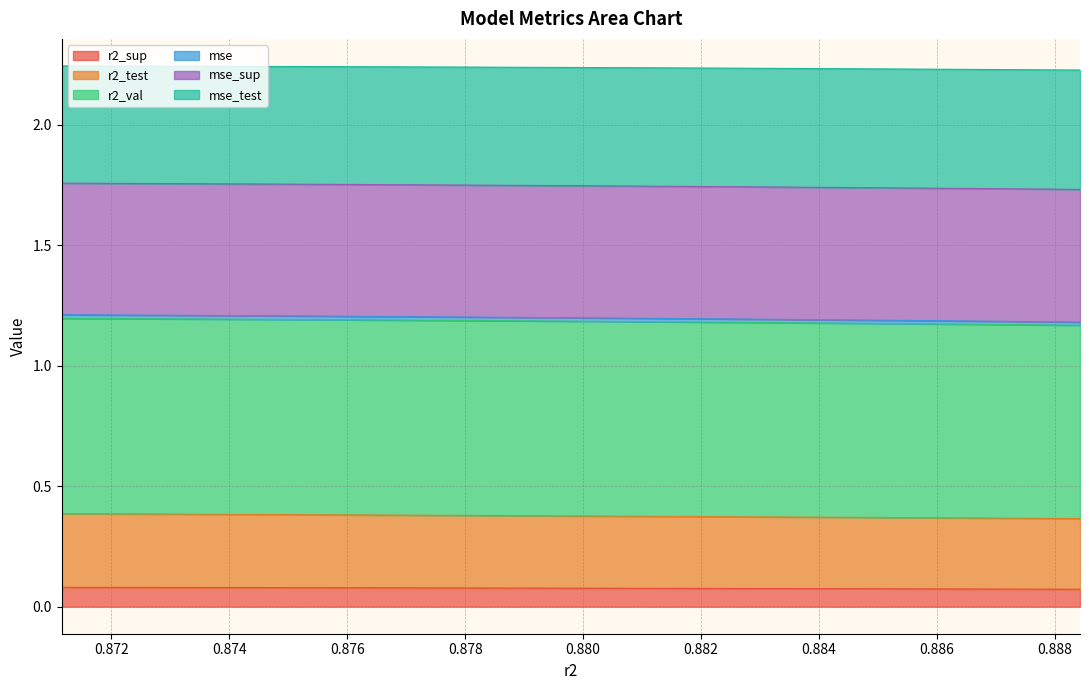

Does the chart display data point markers on the line(s)?

No